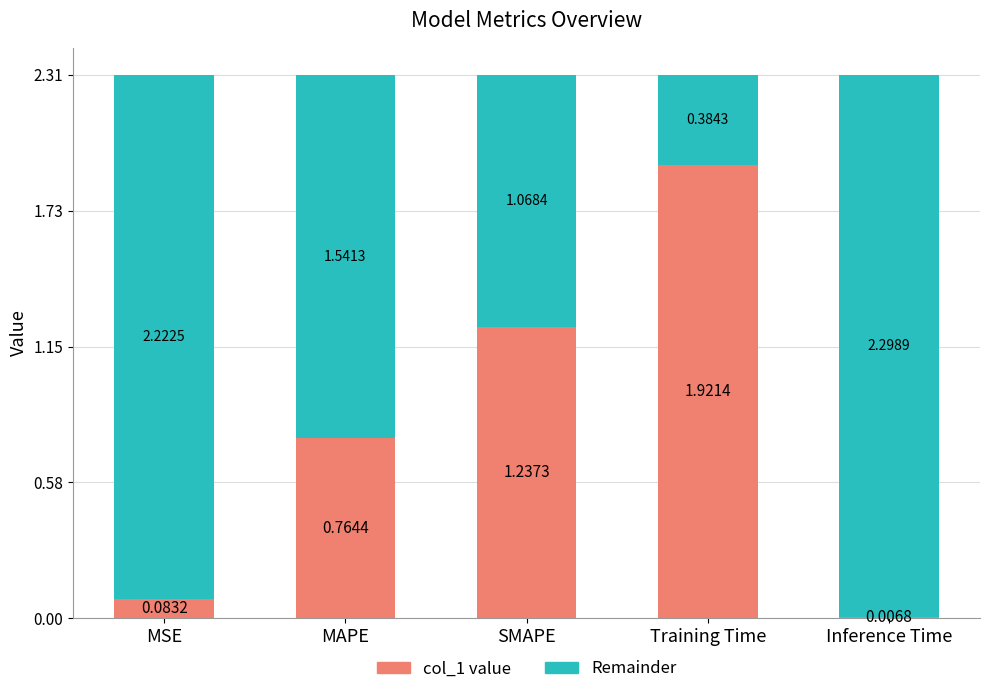

Which category has the highest value in the col_1 value series?

Training Time